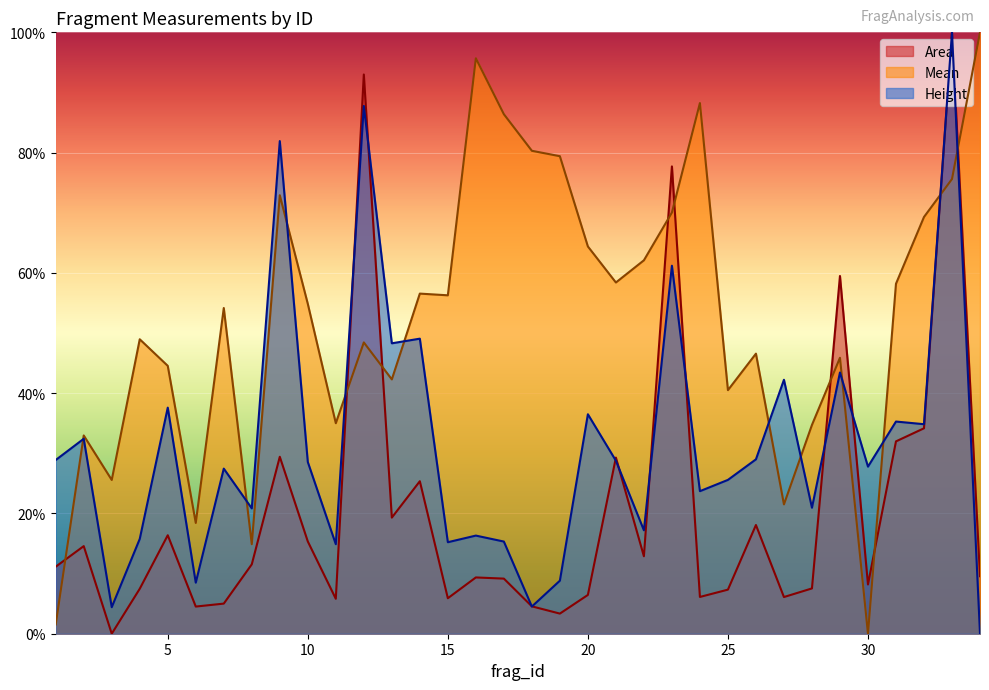

How many times do Height and Area cross each other?

10